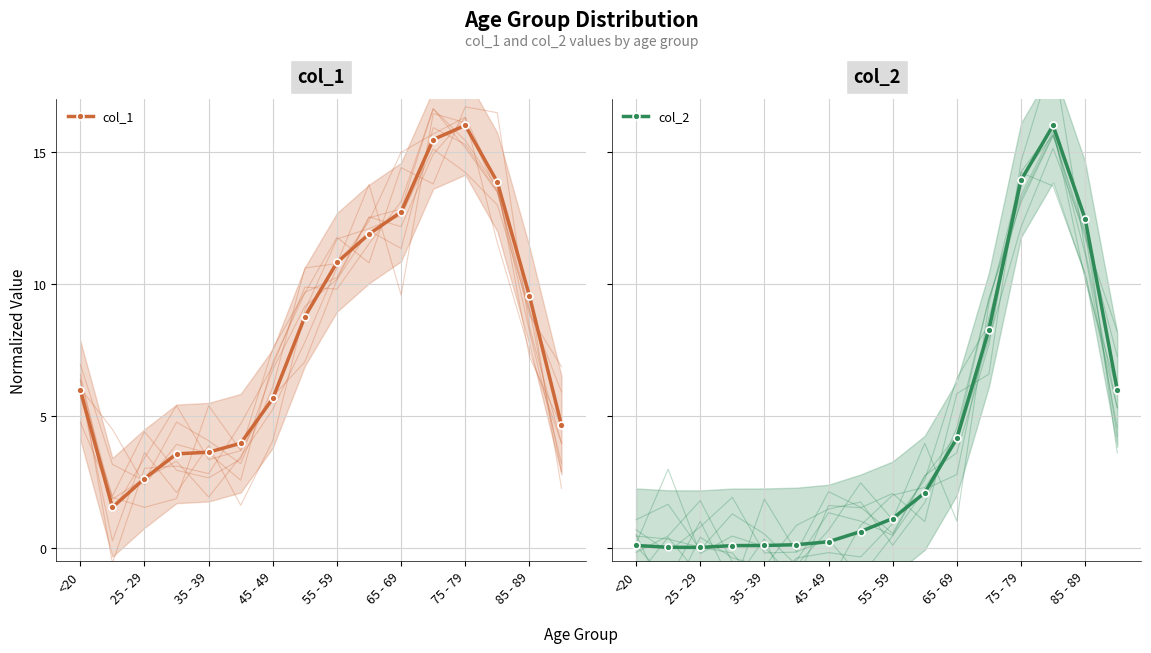

At which label does col_2 first exceed 1?

55 - 59